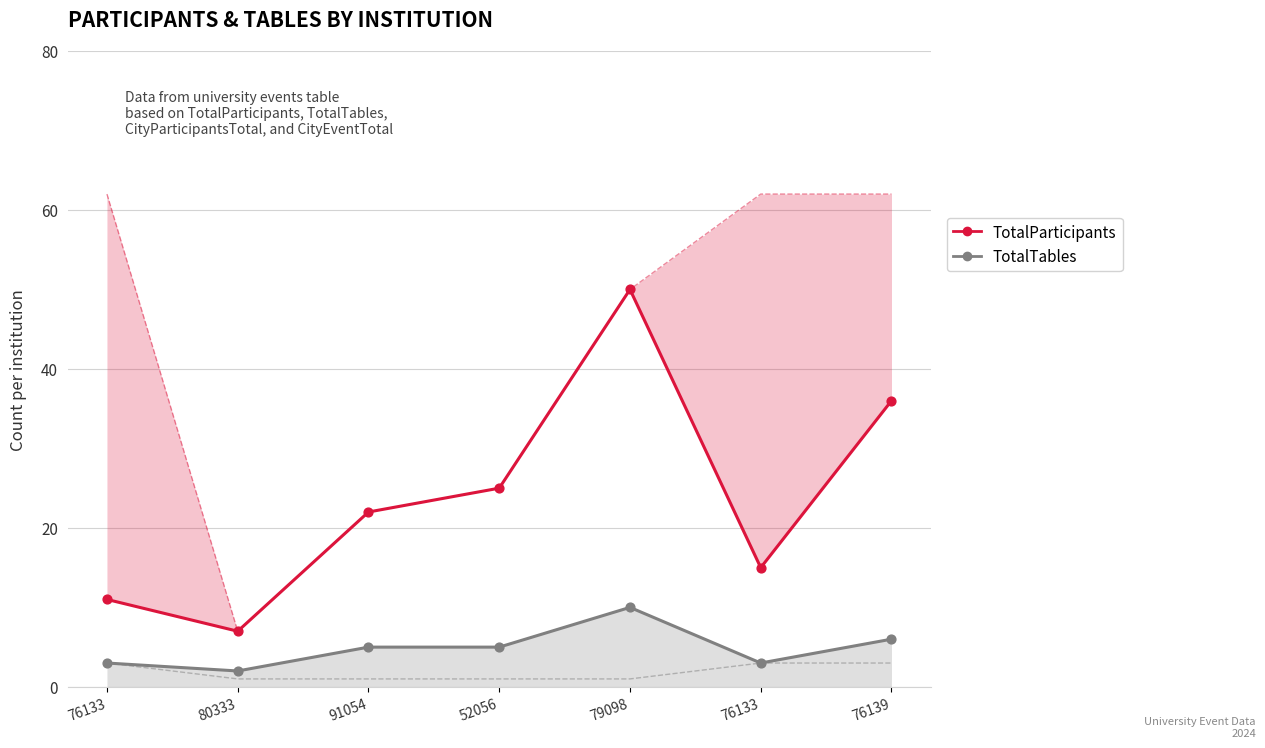

What is the total value across all series at 91054?

50